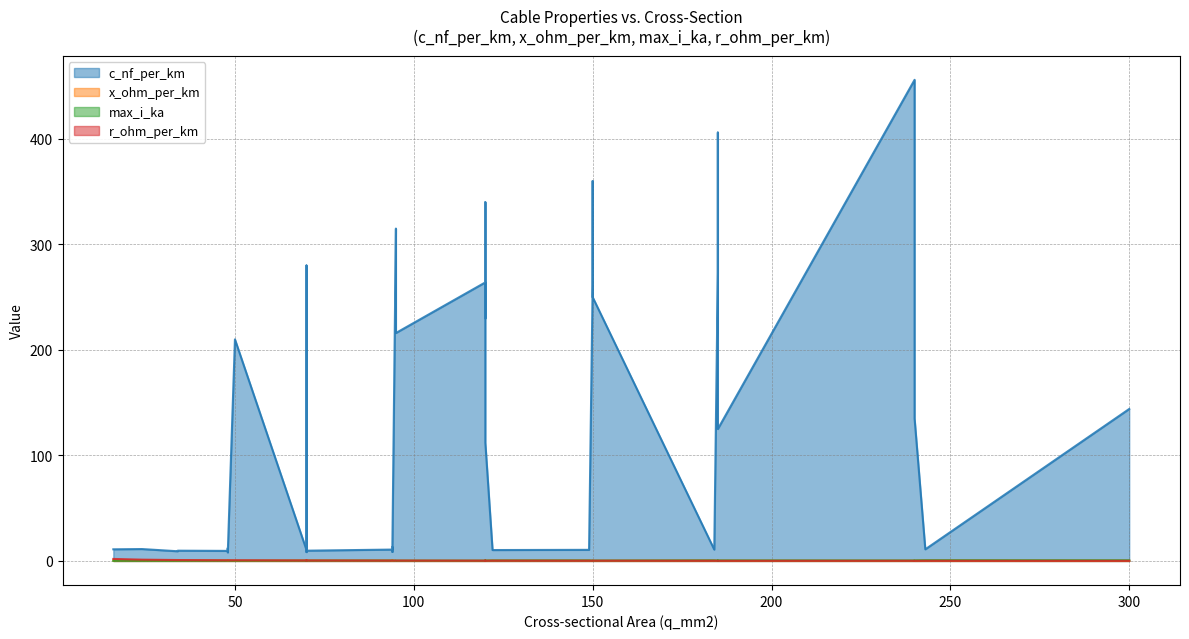

What is the total value across all series at 184?

11.8